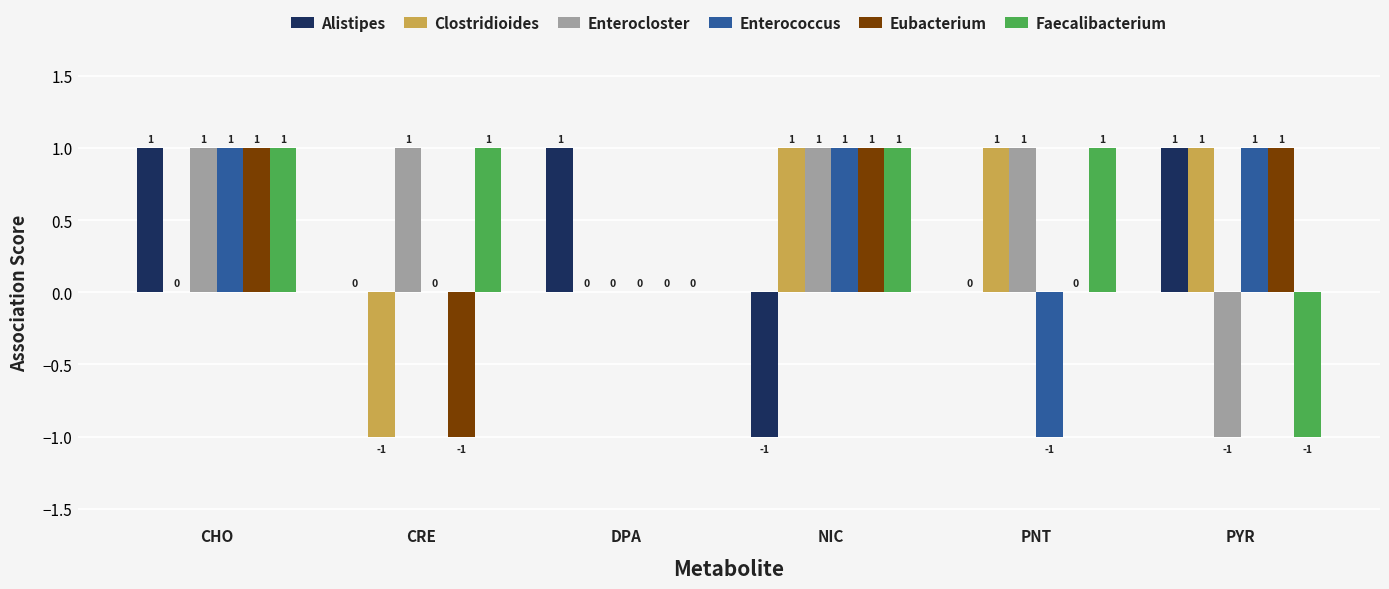

Which series changed the most between DPA and NIC?

Alistipes